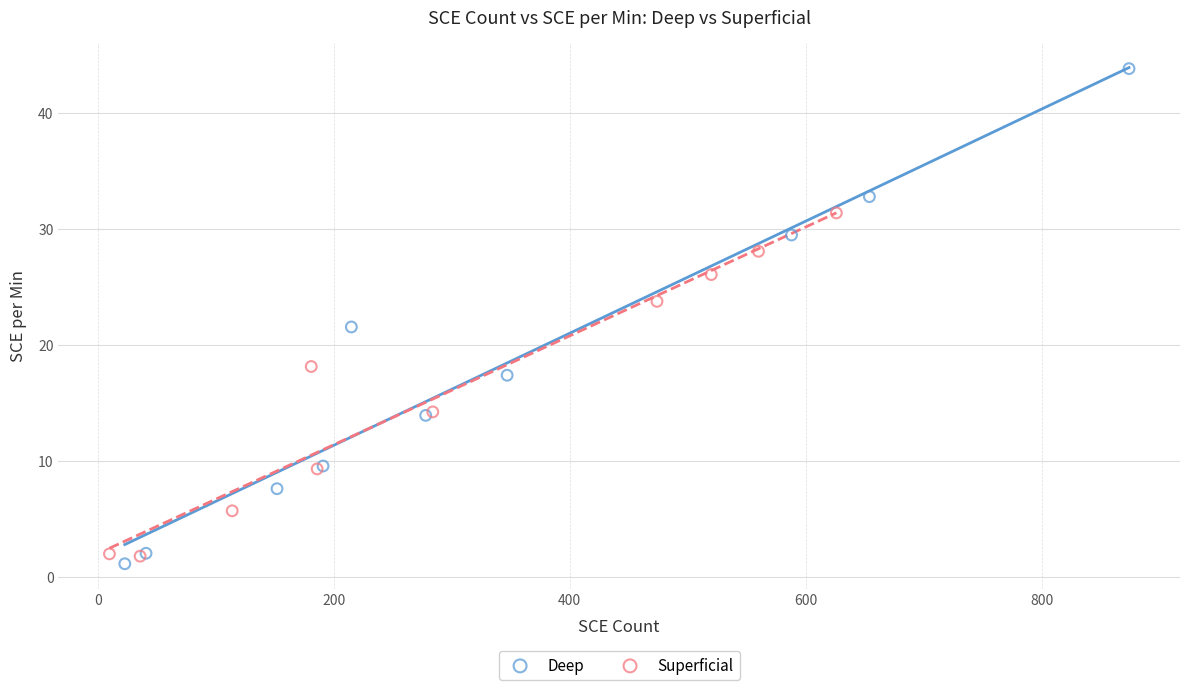

Which series has the widest spread of Y values?

Deep